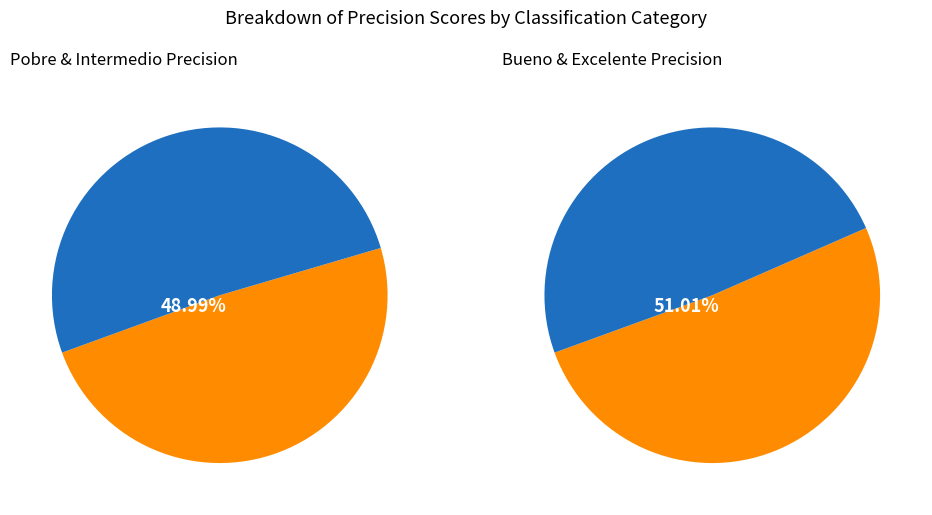

Do Excelente and Pobre together represent more than half of the pie?

Yes